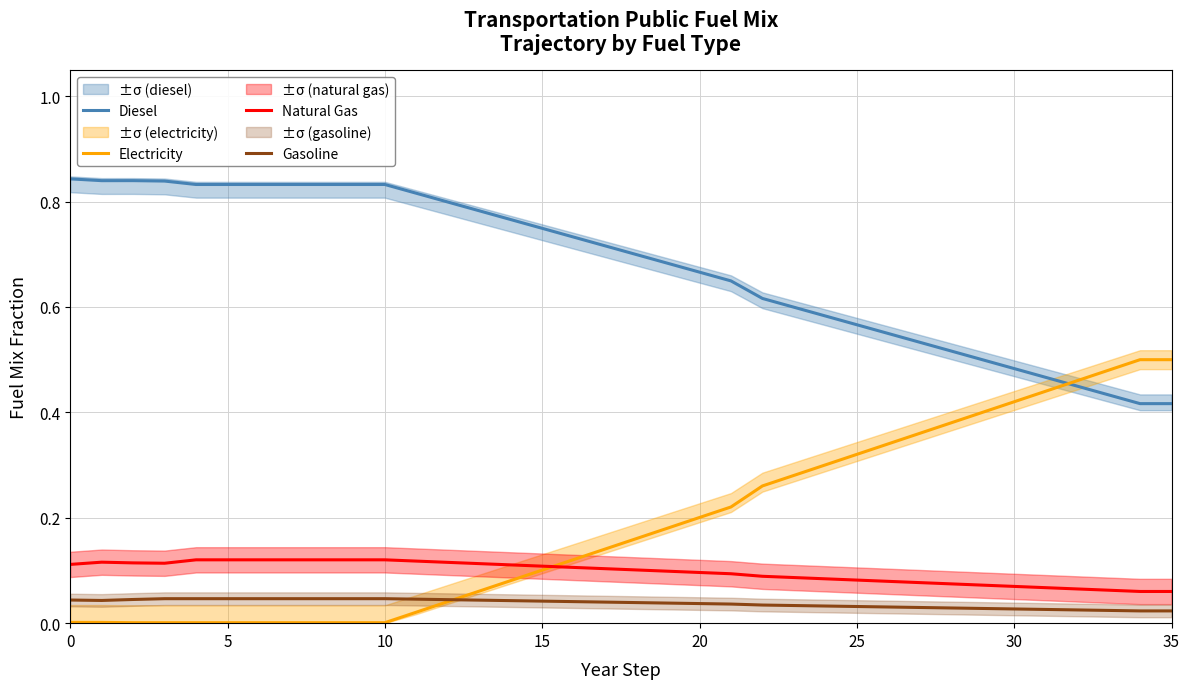

Which series has the largest range (max minus min)?

Electricity